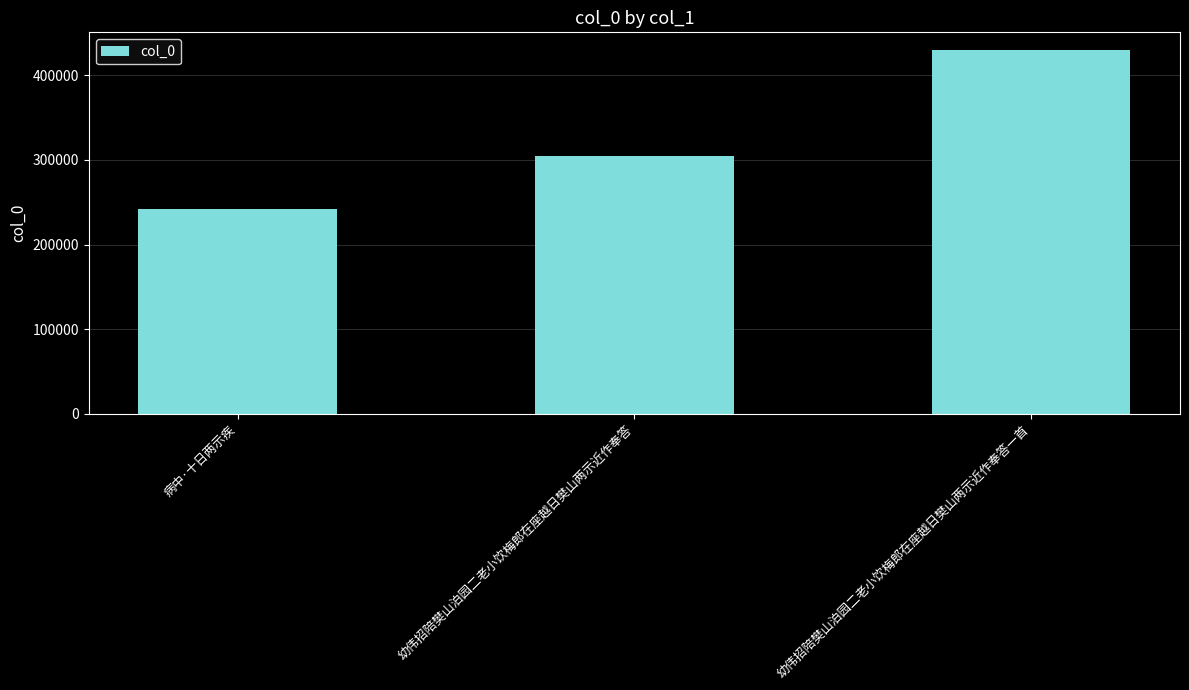

At which category does the chart reach its minimum across all series?

病中·十日两示疾